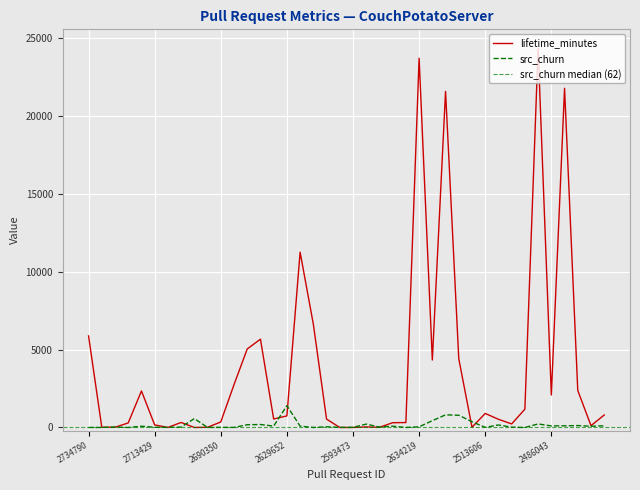

How many data points in src_churn are less than 78?

20